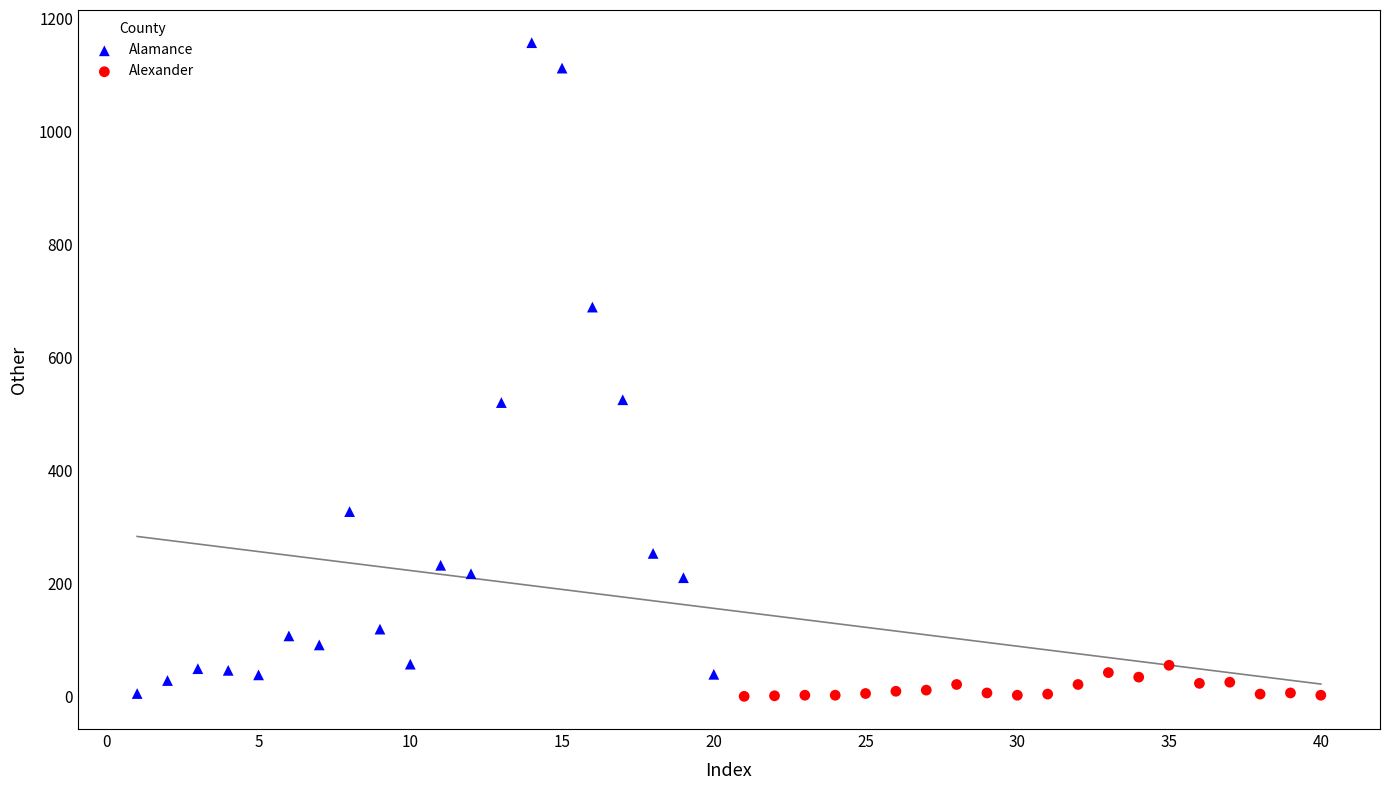

What are all the series names shown in the legend?

Alamance, Alexander